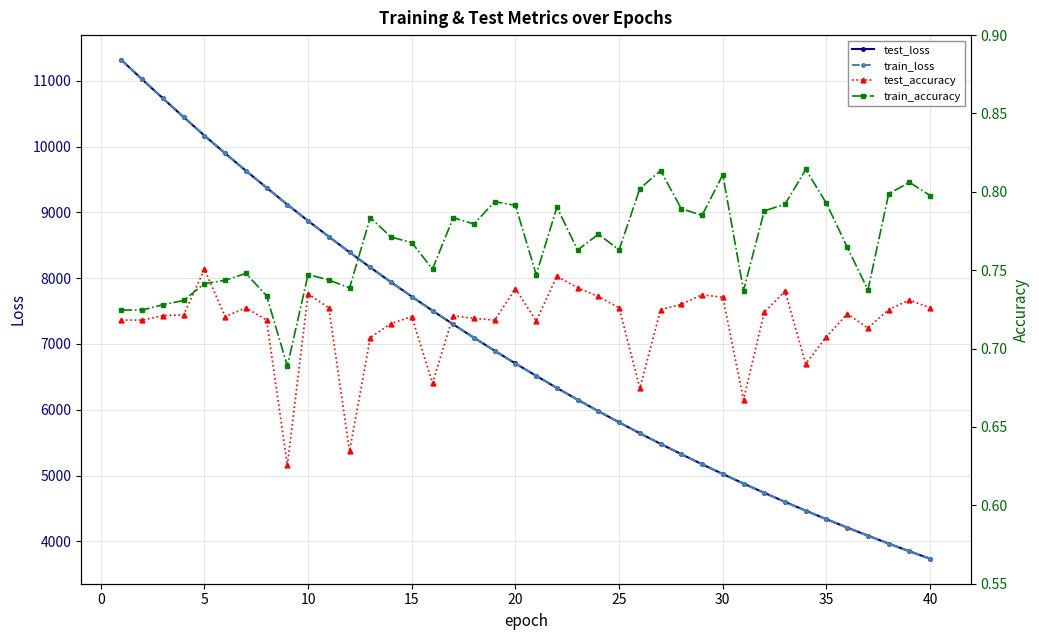

What is the lowest value of the train_loss series?

3734.4